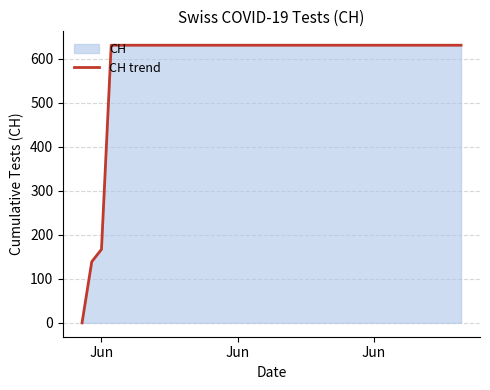

Does the chart have visible grid lines?

Yes